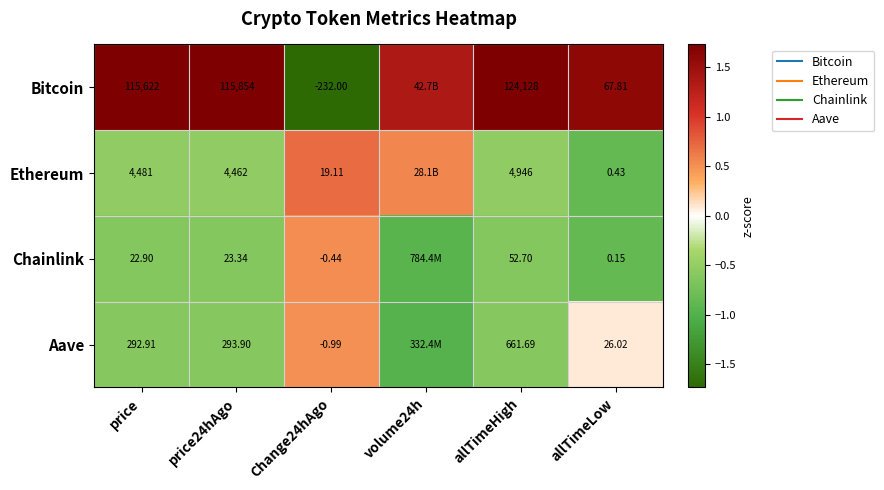

What is the difference between the second highest and second lowest values in the Ethereum series?

1.1